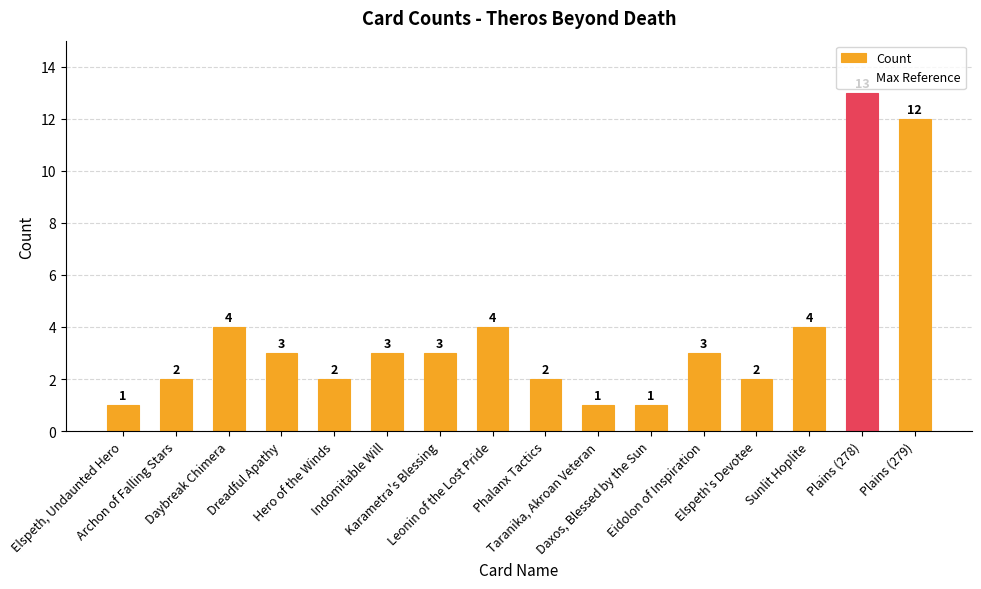

What is the greatest value displayed?

13